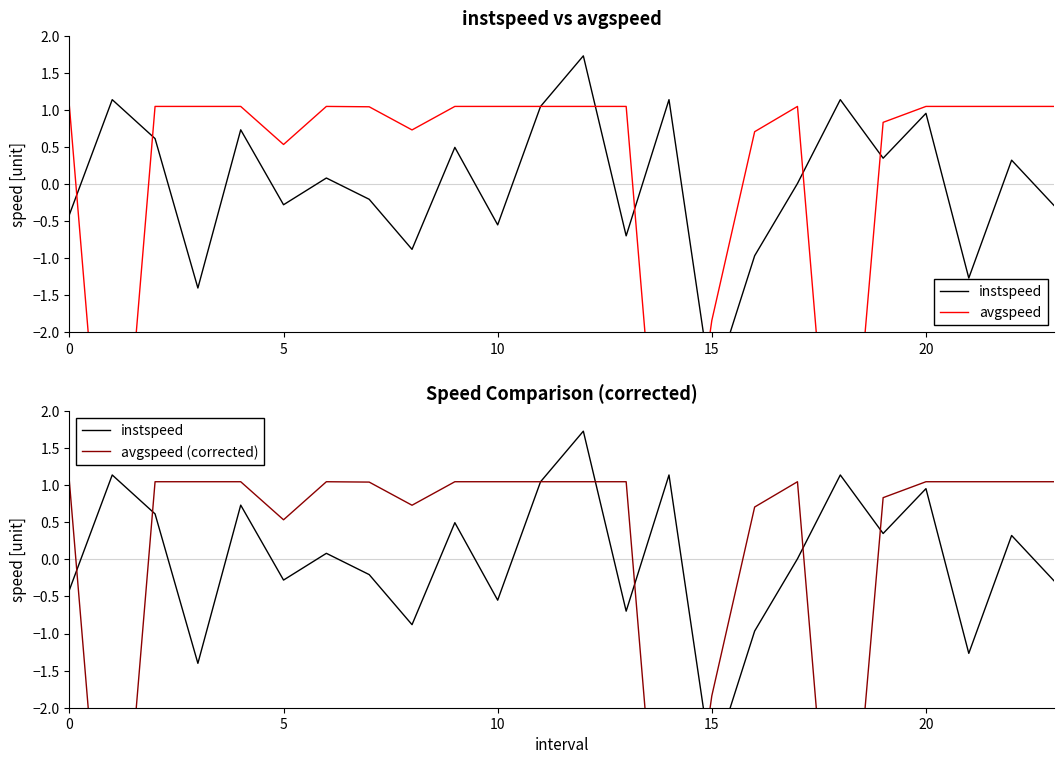

How many interior local valleys does the instspeed series have?

8